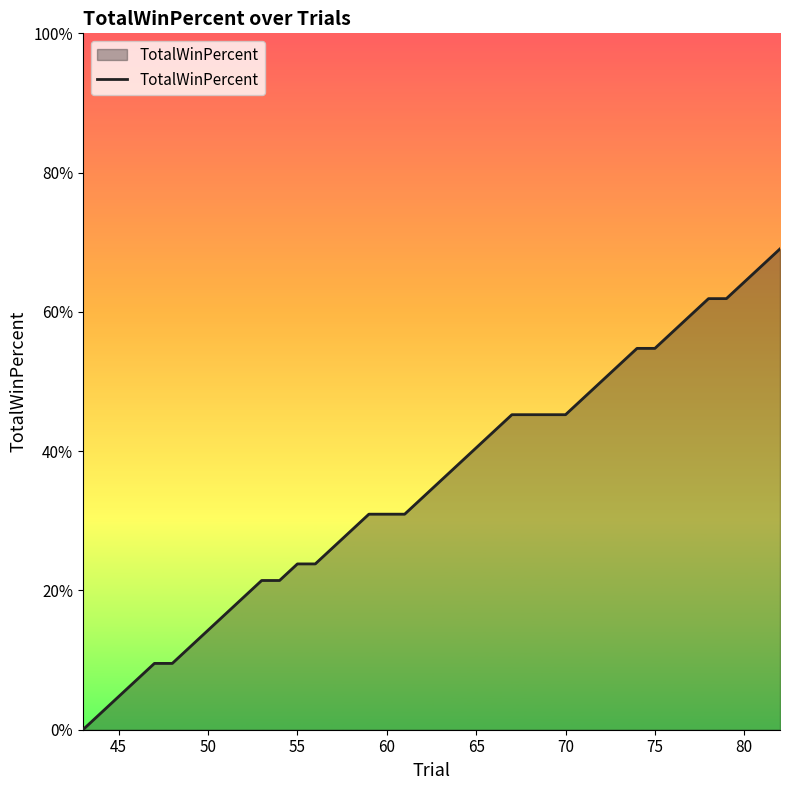

Is this an area chart (filled region under the line)?

Yes